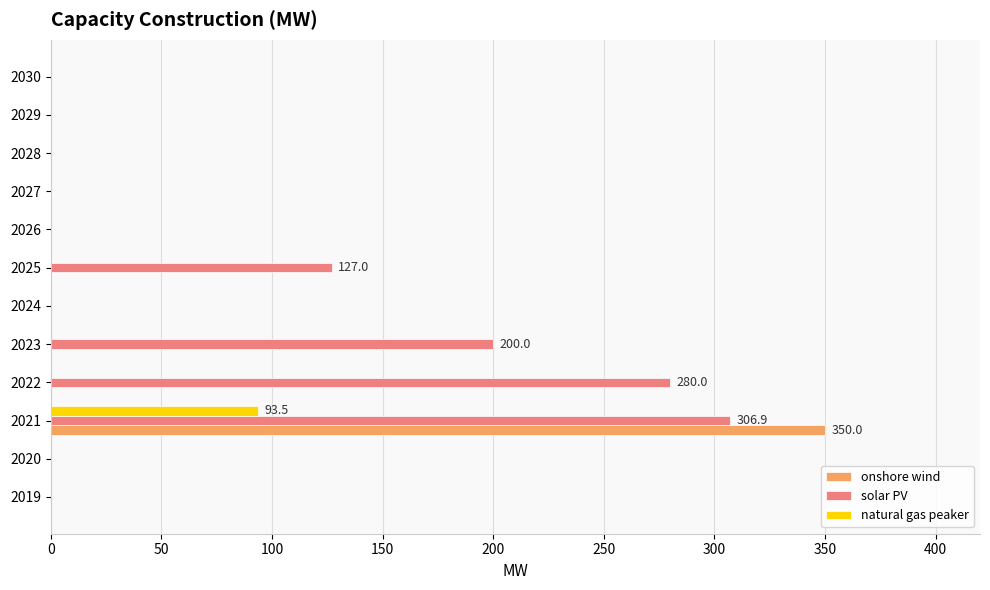

Which category has the highest value across all series?

2021